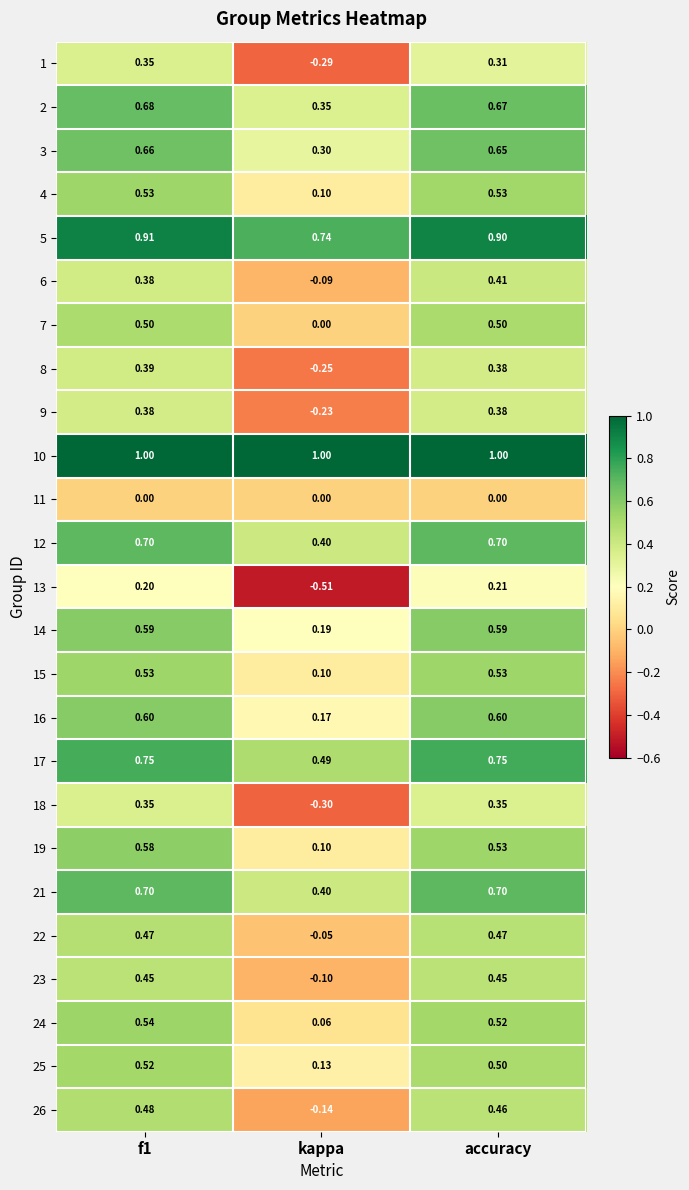

Which label corresponds to the smallest value in the chart?

kappa